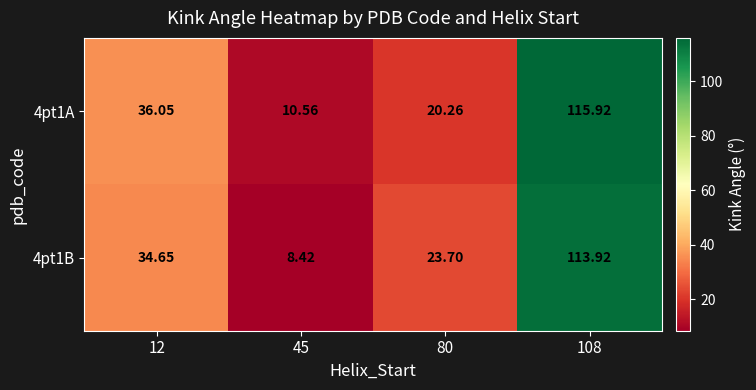

How many series are shown in this chart?

2